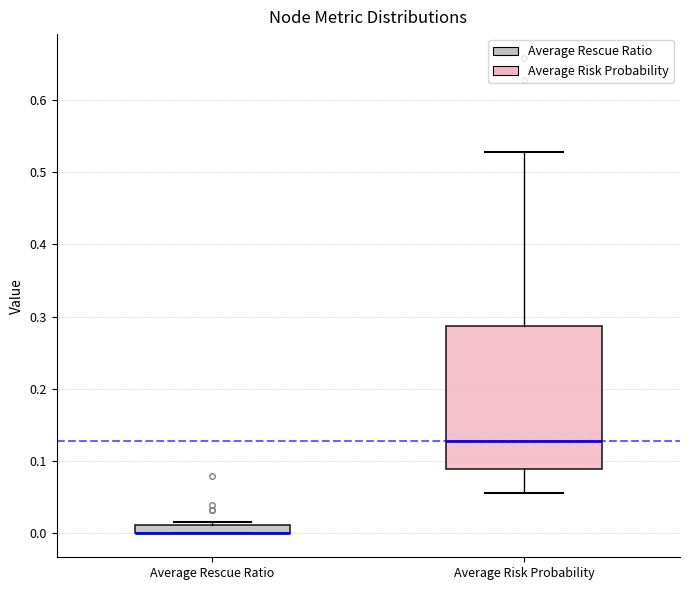

Comparing the boxes themselves (not the whiskers), which one is the tallest?

Average Risk Probability